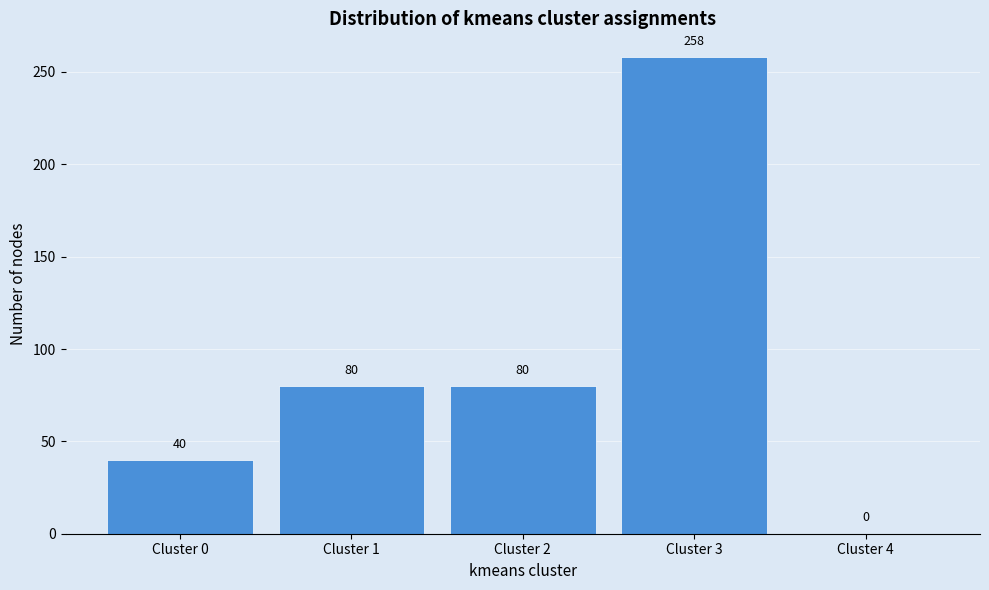

Reading right to left, what are all the values shown in this chart?

Cluster 4=0	Cluster 3=258	Cluster 2=80	Cluster 1=80	Cluster 0=40